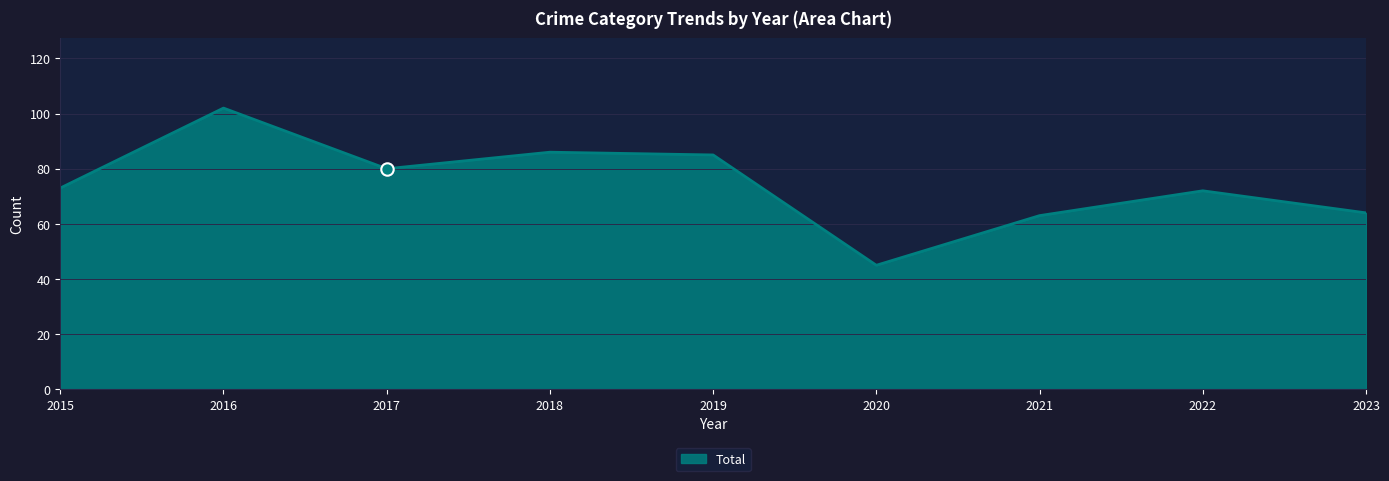

Approximately how many times larger is the value at 2019 compared to 2015?

1.2